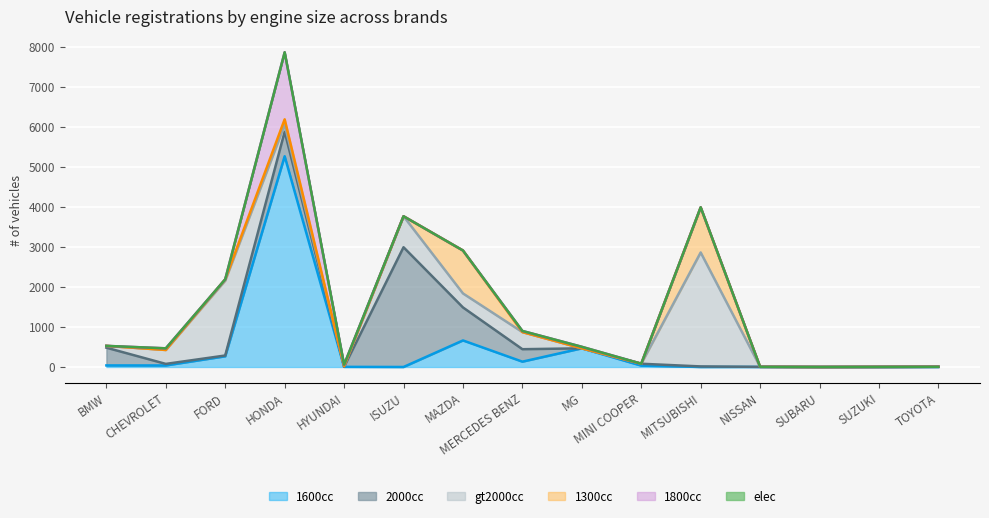

True or false: 2000cc has more than 2 points higher than both neighbors.

True